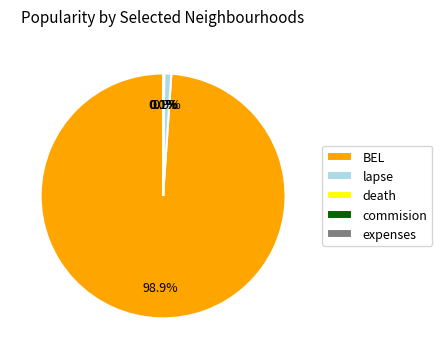

Which category has the biggest portion of the pie?

BEL